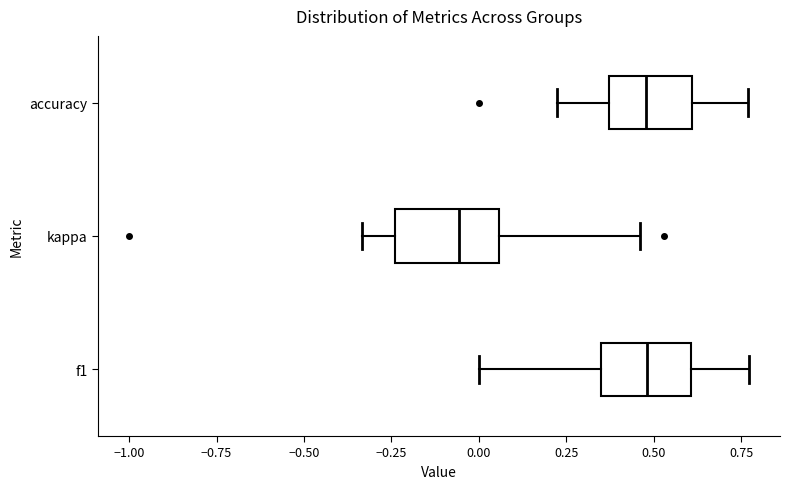

Where does the right whisker of the box for f1 end on the x-axis? The values are not printed on the chart, so give them approximately, as read against the axis.

0.75